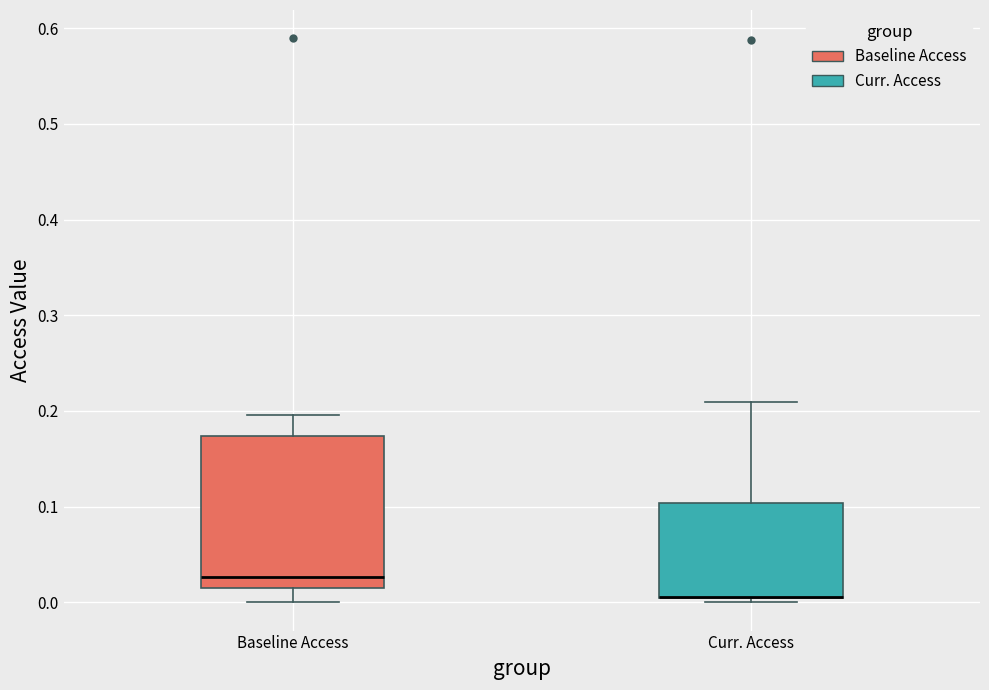

Reading left to right, transcribe this box plot: for each box, give where its median line is, the range the box spans, and where its two whiskers end, as read against the y-axis. The values are not printed on the chart, so give them approximately, as read against the axis.

Baseline Access: median 0.03, box 0.01 to 0.17, whiskers 0.00 to 0.20
Curr. Access: median 0.01 (drawn on the box's lower edge), box 0.00 to 0.10, whiskers 0.00 (just below the box's lower edge) to 0.21